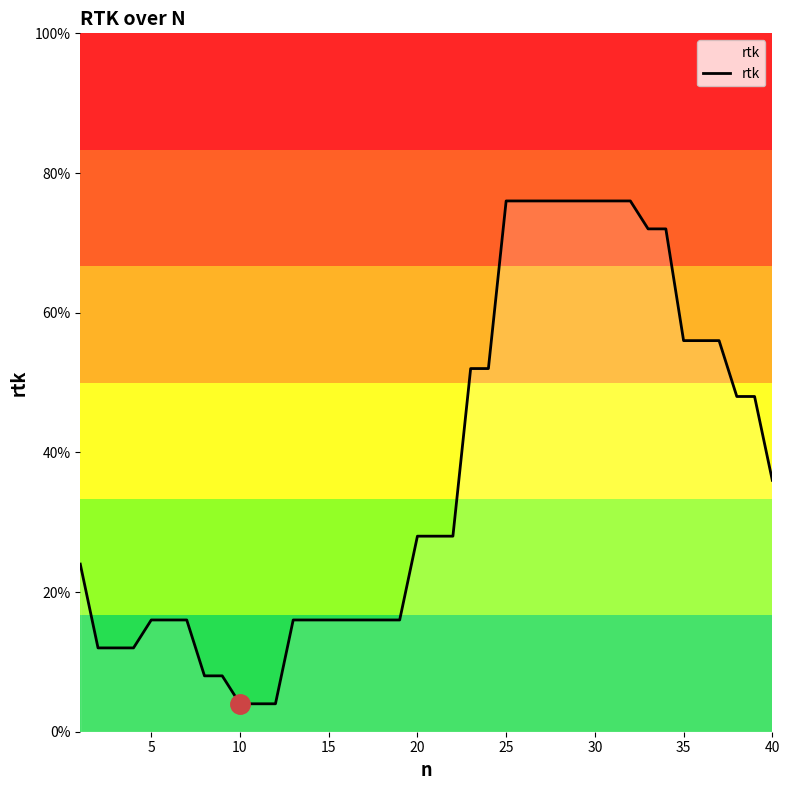

Is this an area chart (filled region under the line)?

Yes